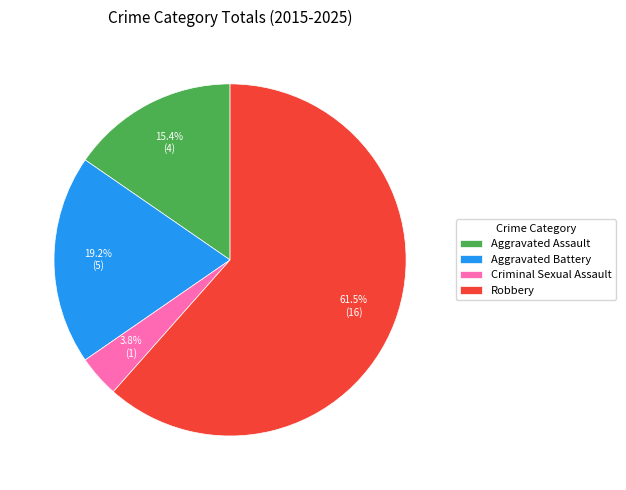

What percentage is the Aggravated Assault slice, to the nearest percent?

15%